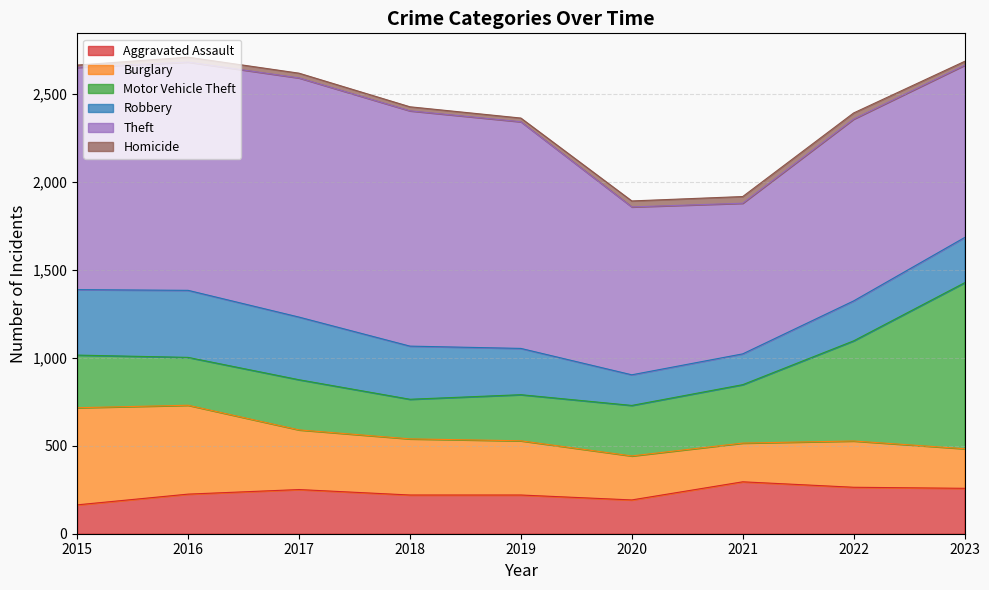

How many times do Burglary and Motor Vehicle Theft cross each other?

1